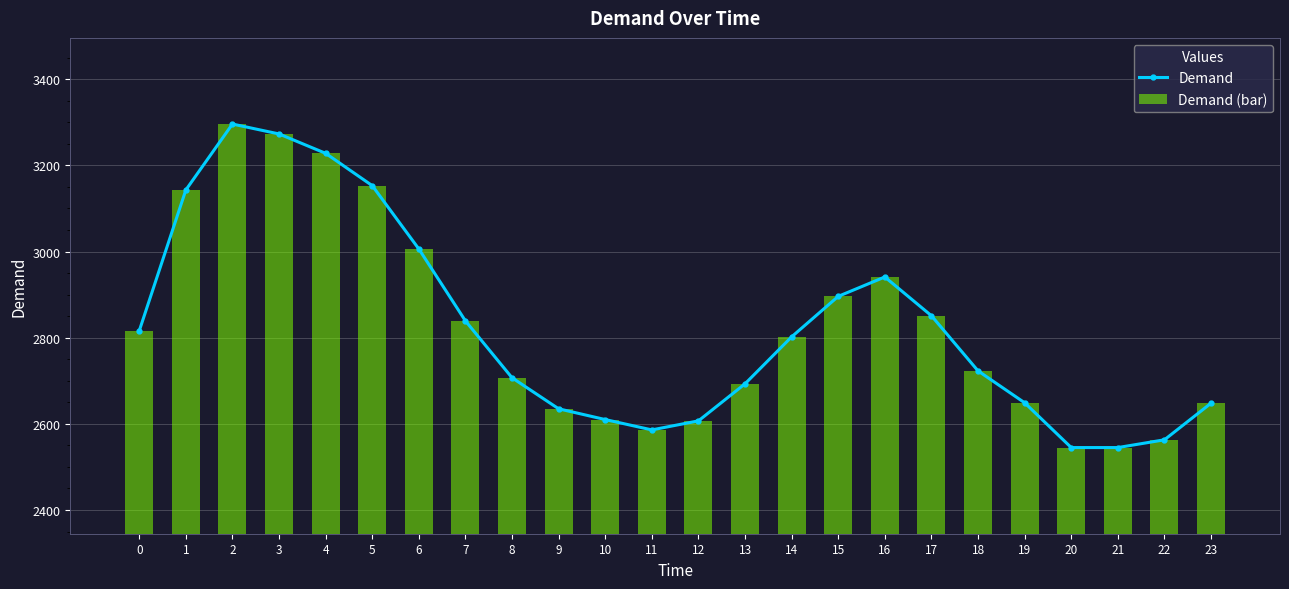

What is the sum of the Demand values at 2 and 0?

6112